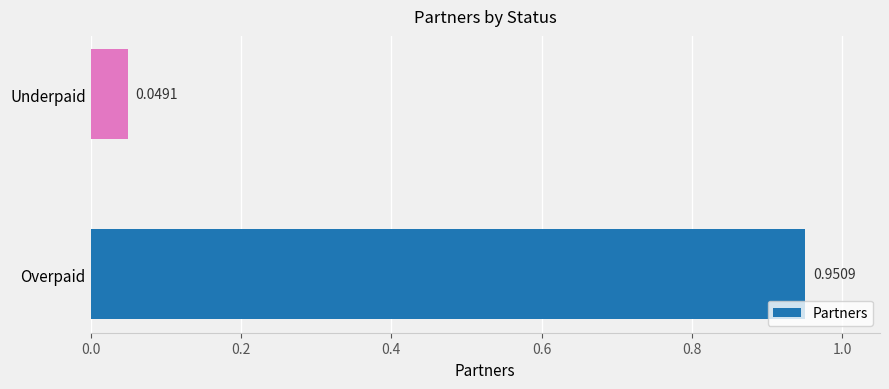

What is the change in value from Overpaid to Underpaid?

-0.9